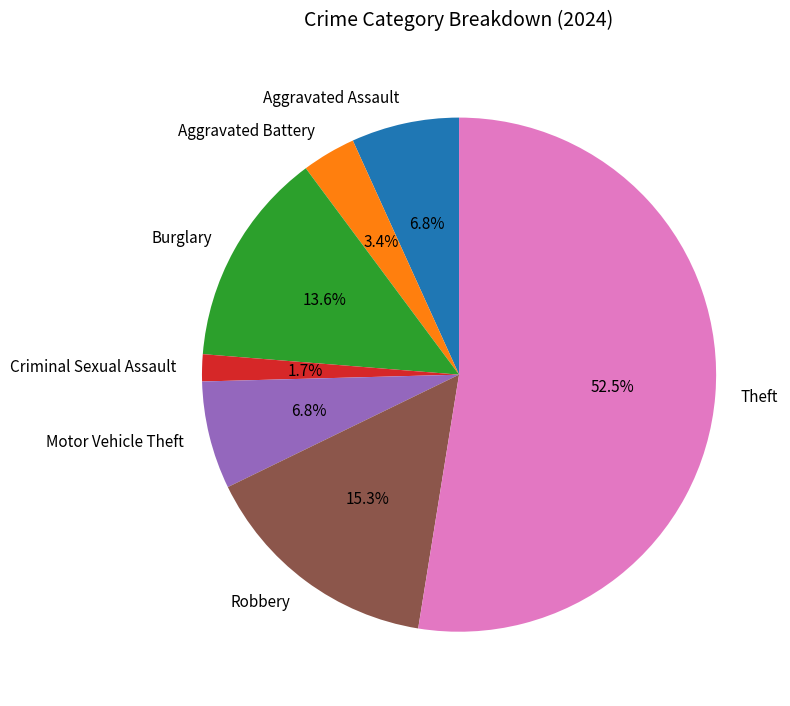

Is there any slice that represents more than half of the pie?

Yes